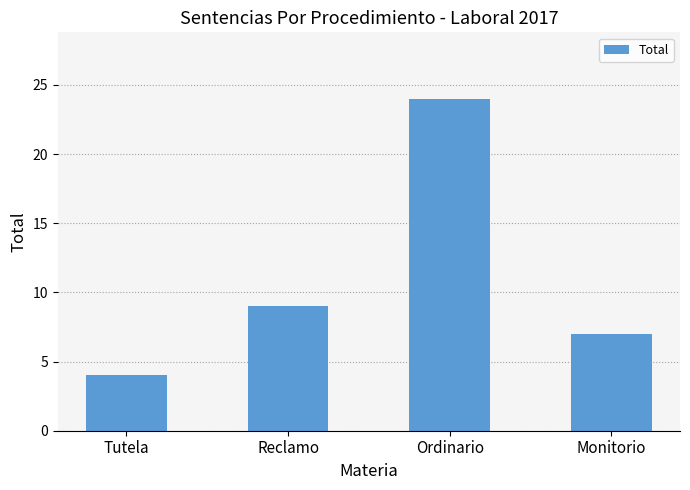

How many bars are there in total?

4